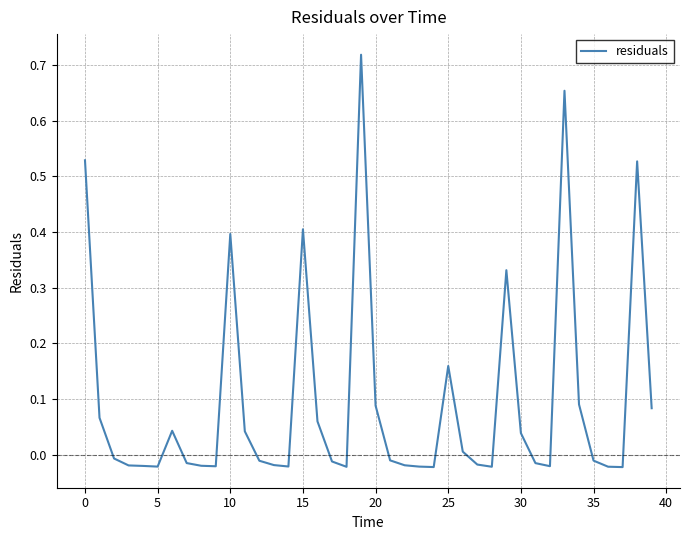

Reading right to left, extract all data points from this chart.

0.1	0.5	-0.0	-0.0	-0.0	0.1	0.7	-0.0	-0.0	0.0	0.3	-0.0	-0.0	0.0	0.2	-0.0	-0.0	-0.0	-0.0	0.1	0.7	-0.0	-0.0	0.1	0.4	-0.0	-0.0	-0.0	0.0	0.4	-0.0	-0.0	-0.0	0.0	-0.0	-0.0	-0.0	-0.0	0.1	0.5